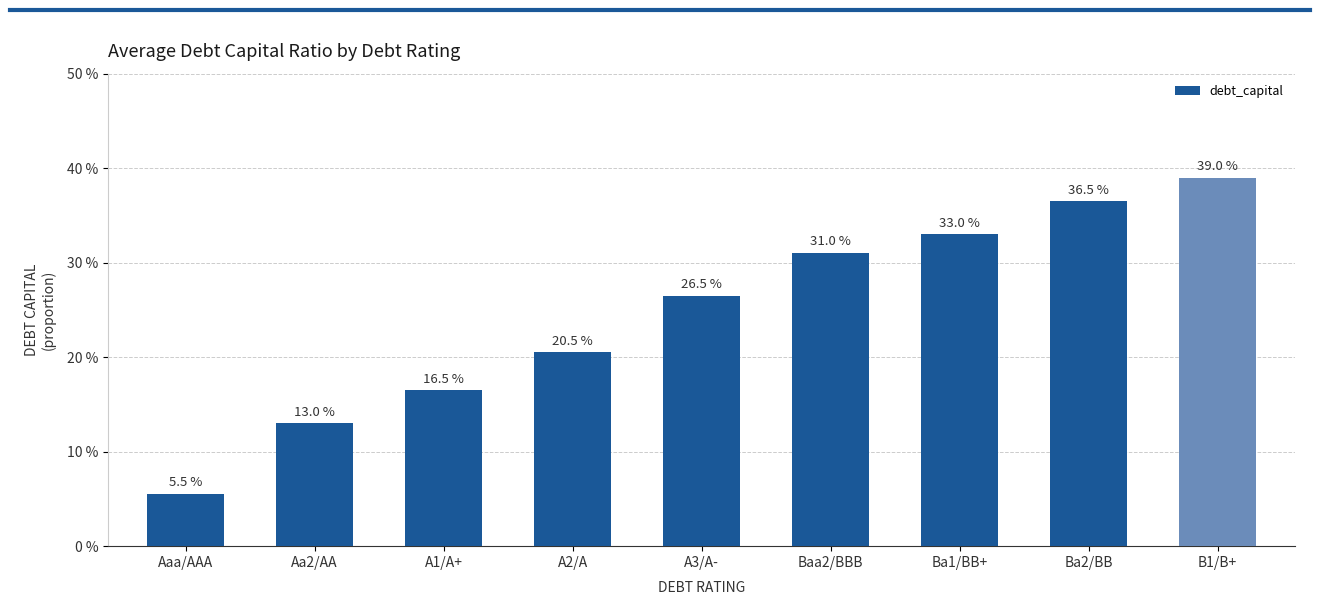

Which category has the highest value across all series?

B1/B+